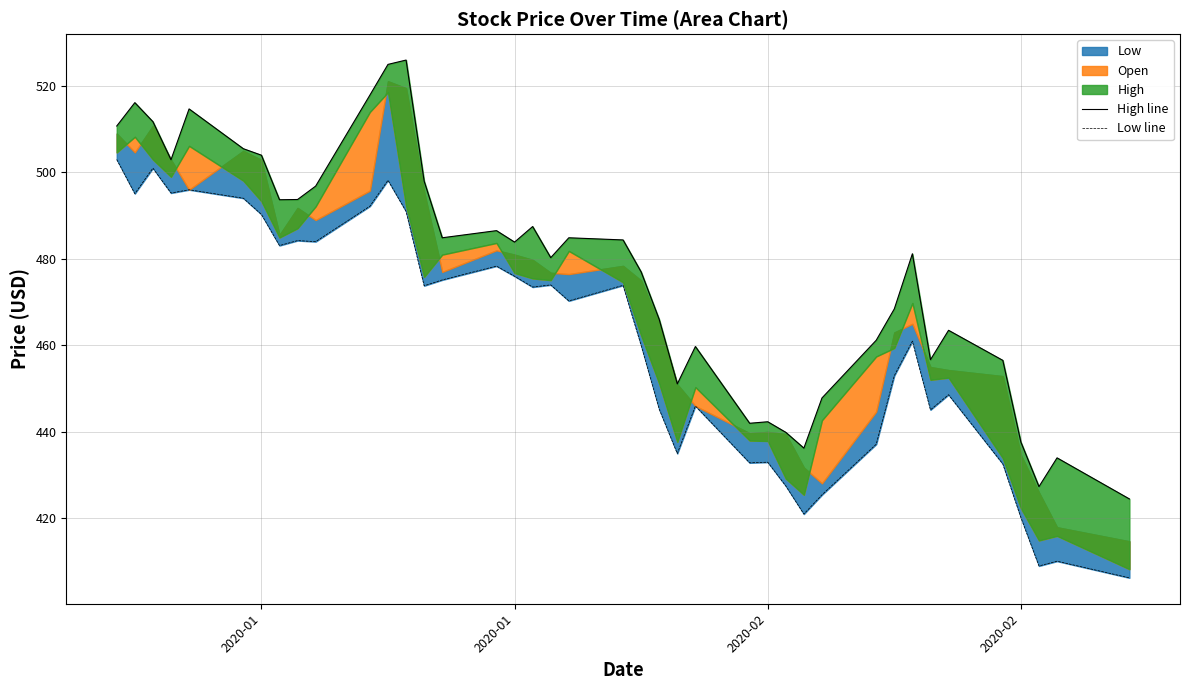

Is the value of High line at 37 greater than the value of Low line at 35?

No